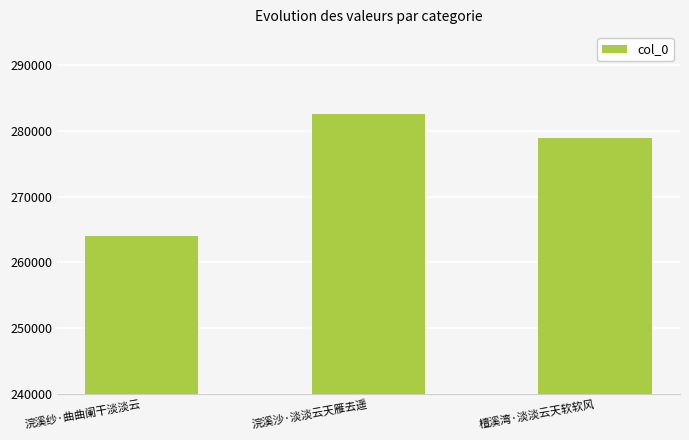

At which category does the chart reach its peak across all series?

浣溪沙·淡淡云天雁去遥